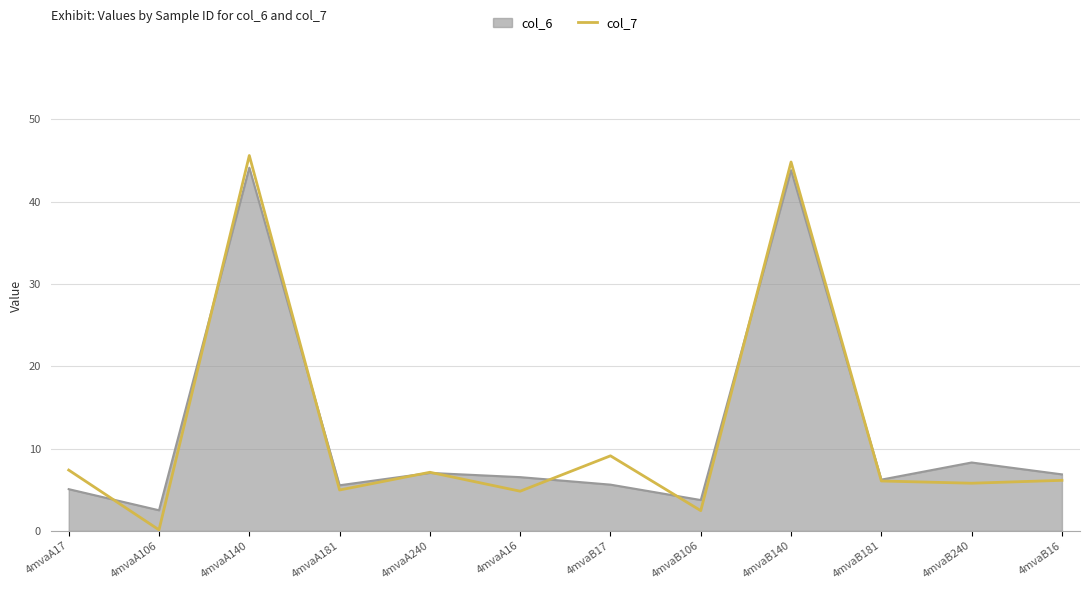

What position from the right is 4mvaB17?

6